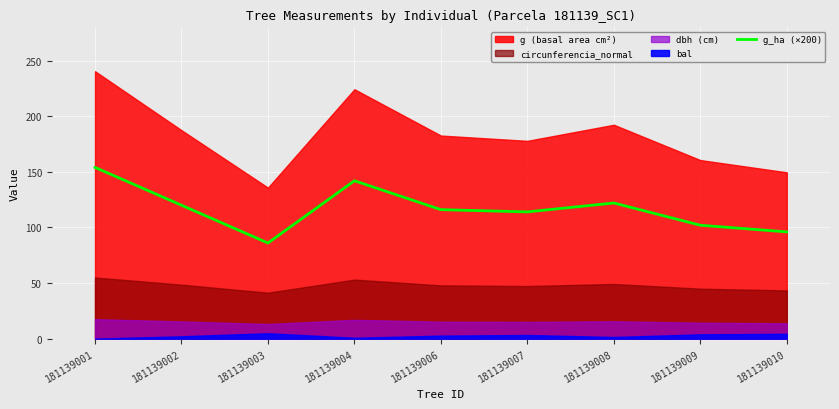

What is the maximum value for g_ha (×200)?

154.0